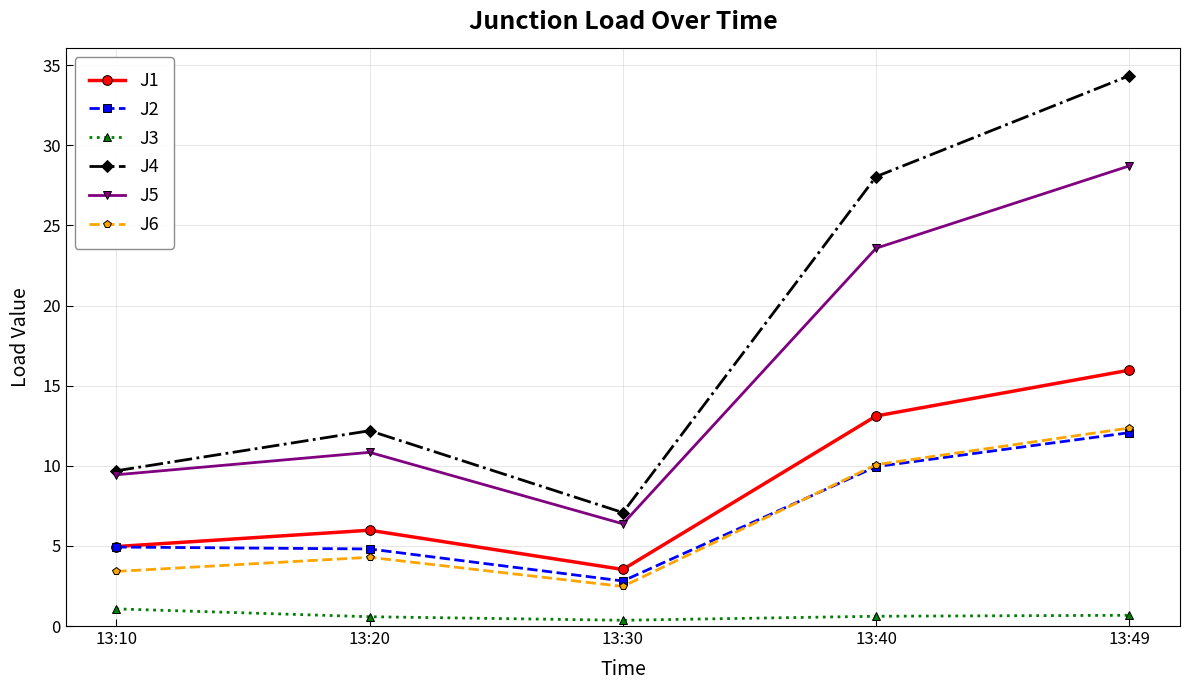

What is the value of the J1 point at the 1st from the left?

5.0